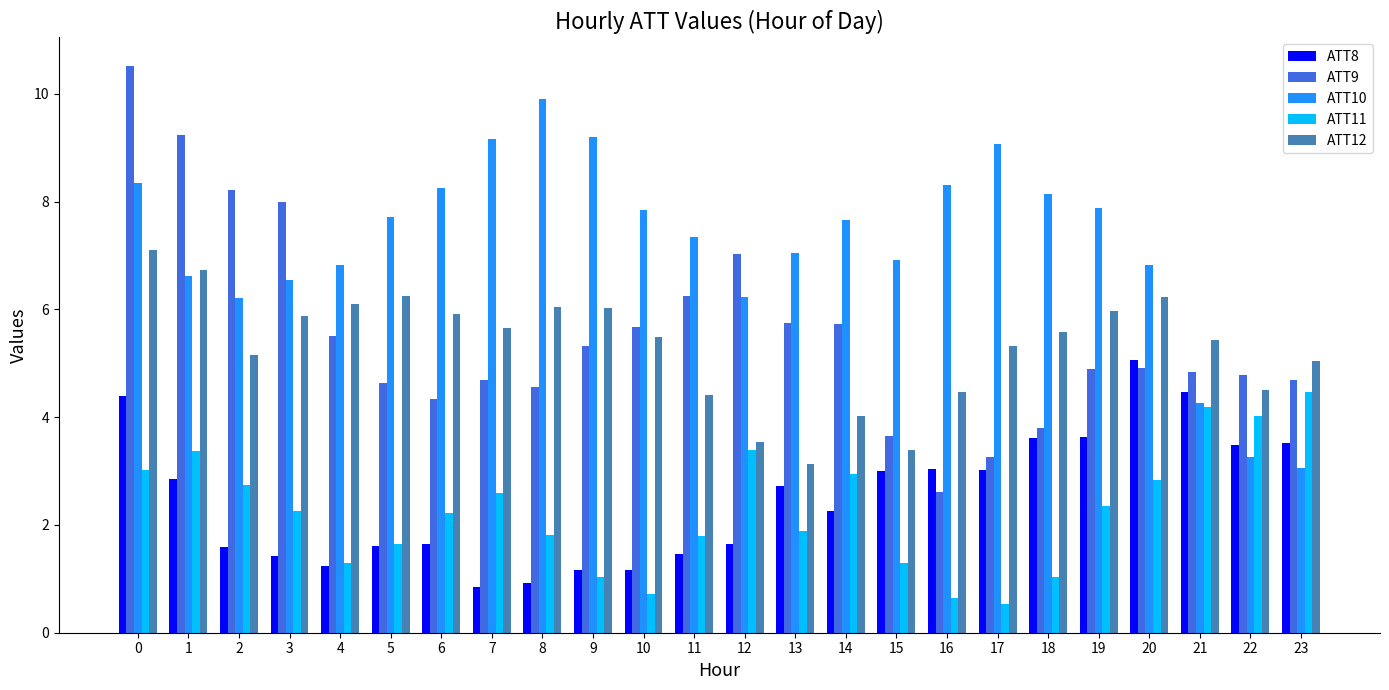

What is the sum of all ATT12 values?

127.4